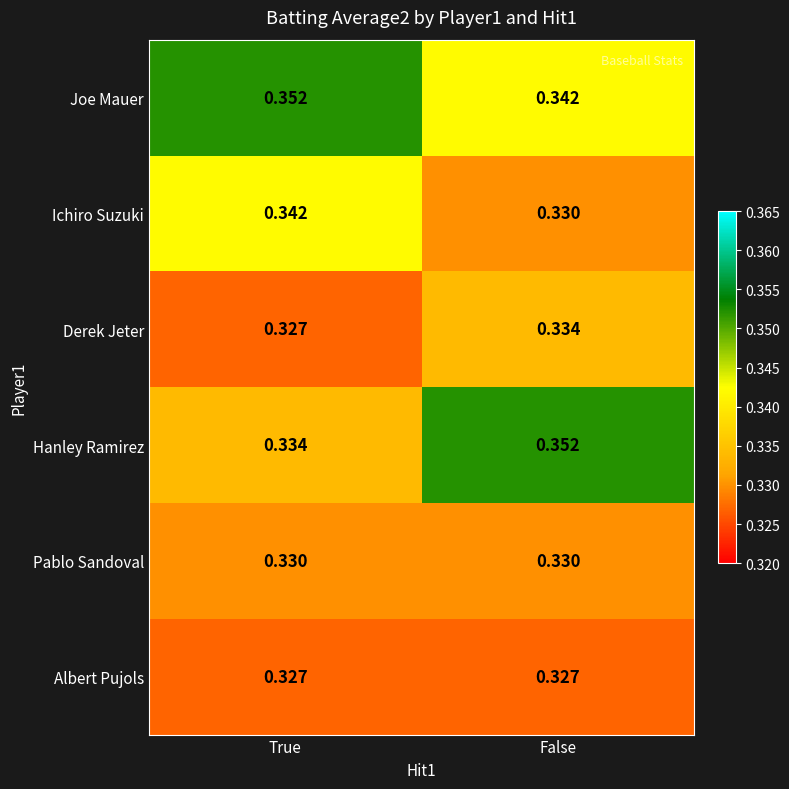

At how many categories does at least one series exceed 0?

2